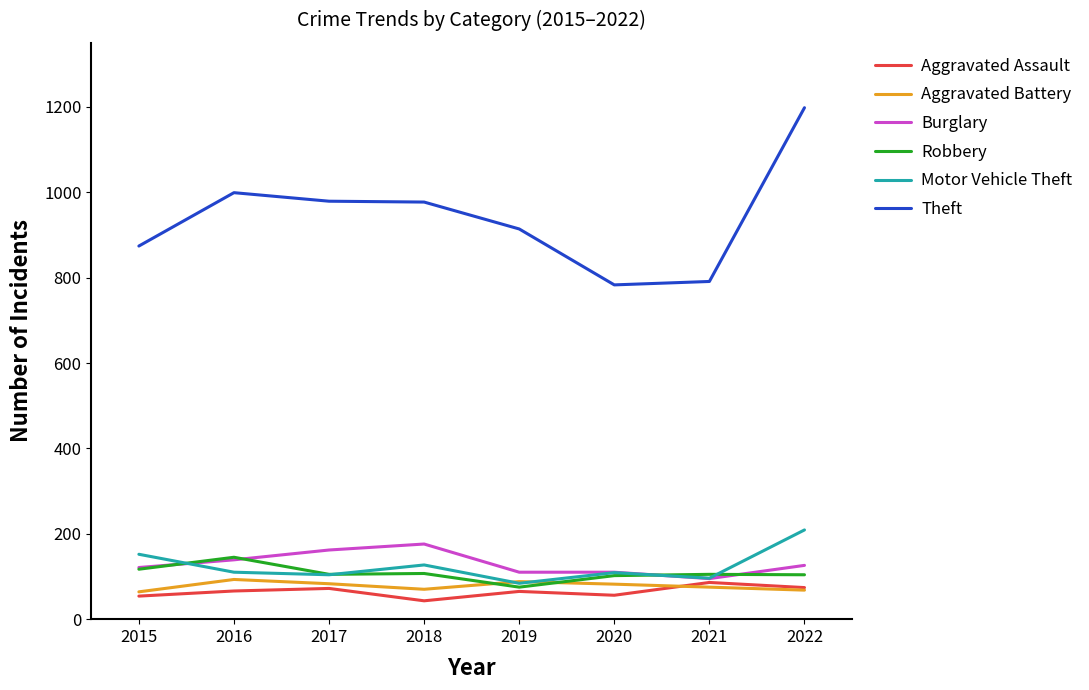

How many series are shown in this chart?

6